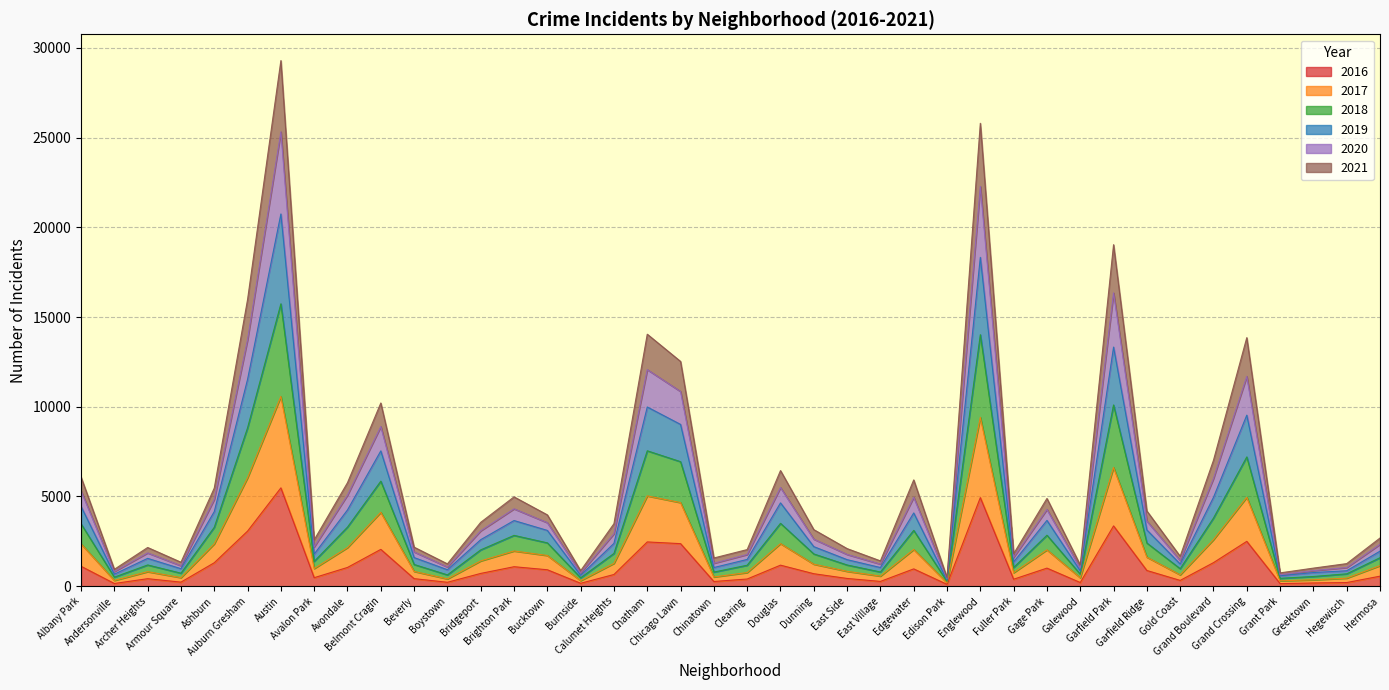

What is the label of the 29th point from the right?

Boystown